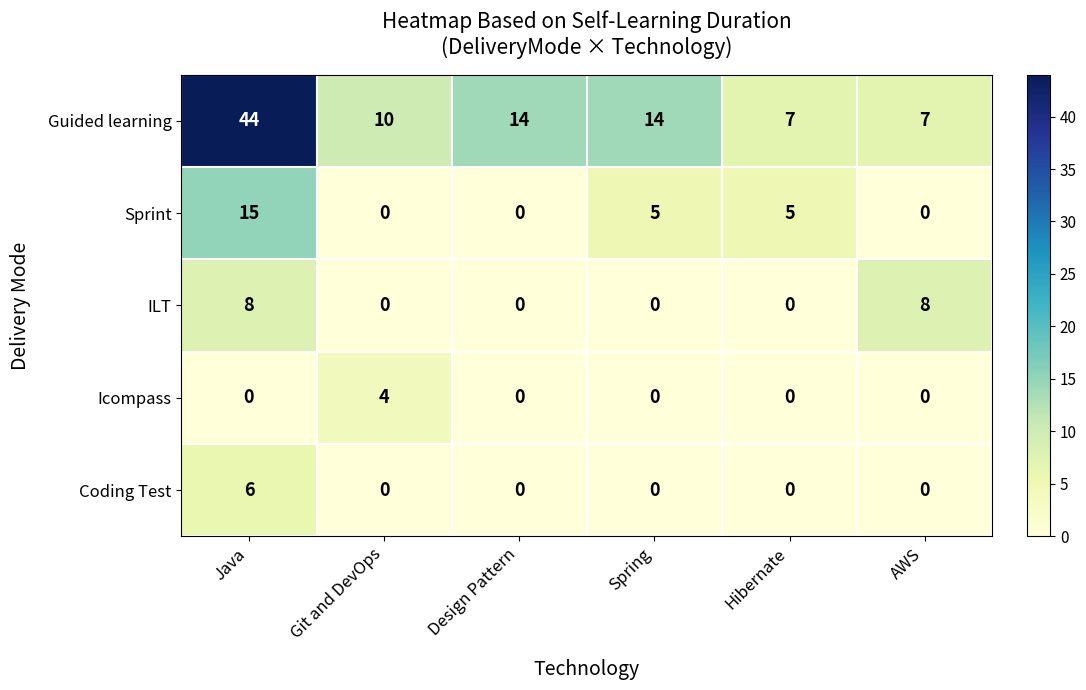

At which category is the sum across all series the highest?

Java